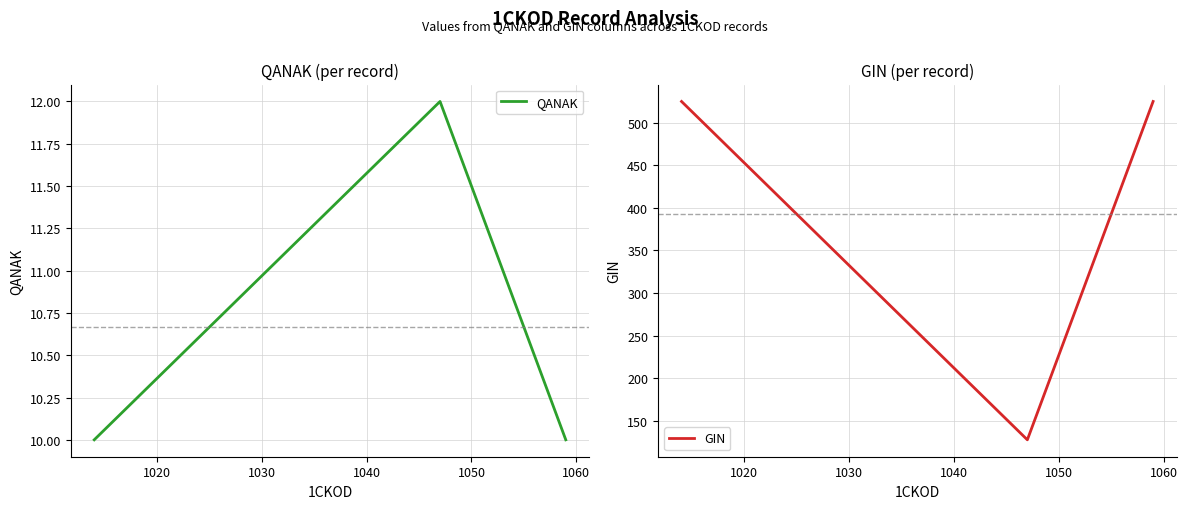

What is the highest value of the QANAK series?

12